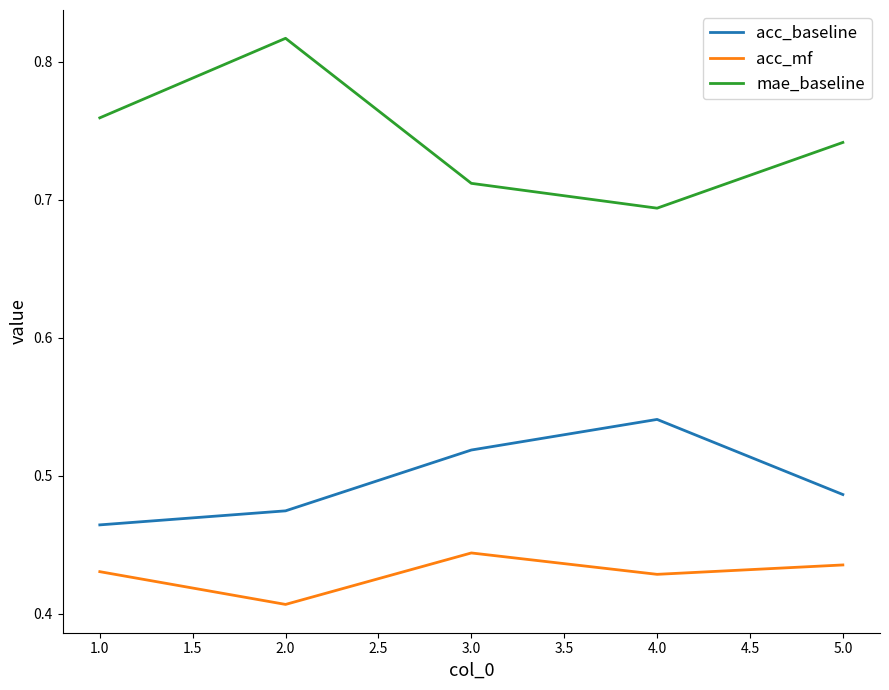

Count the acc_mf values in the range 0 to 1.

5